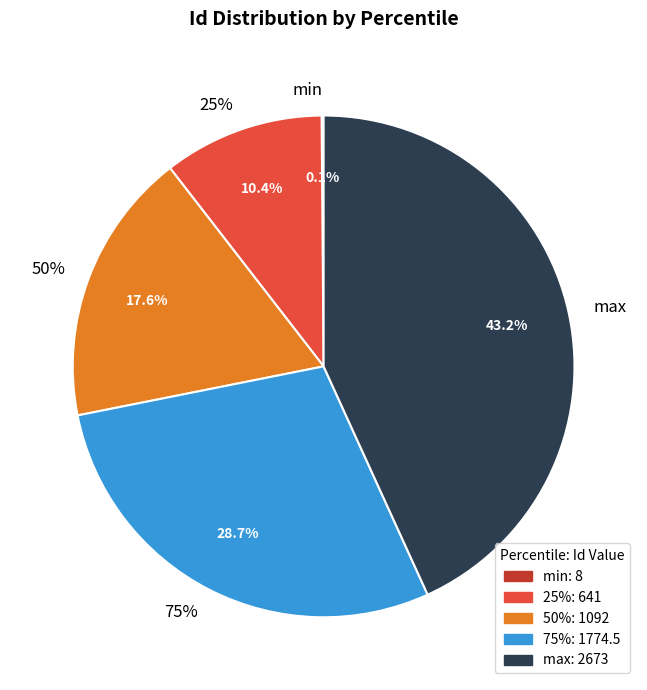

To the nearest percent, what is the difference between the largest and smallest slice percentages?

43%